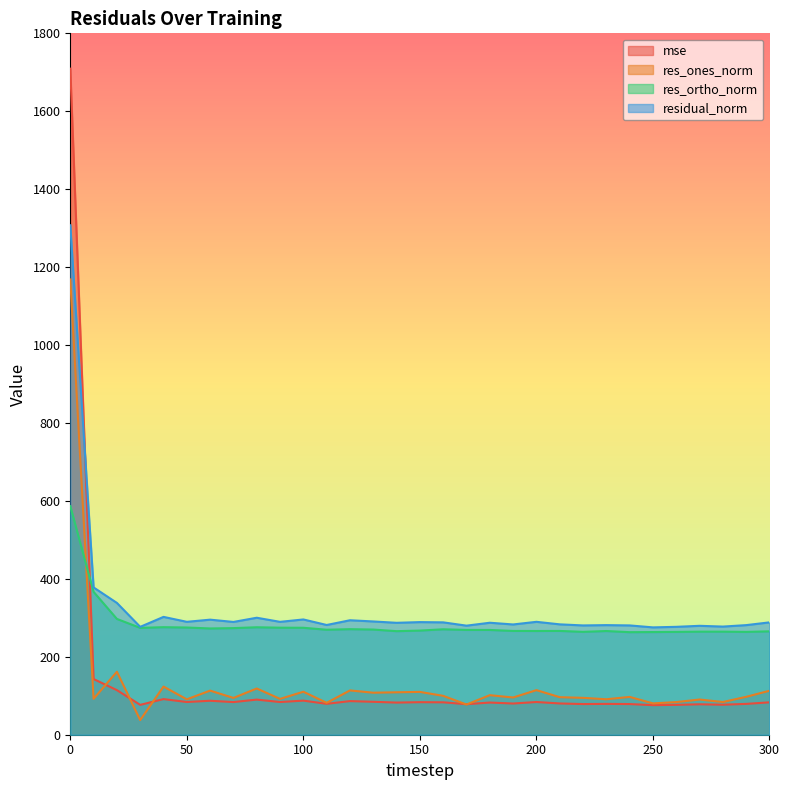

Reading left to right, what are all the values shown in this chart?

mse: 0=1709.3	10=142.9	20=114.4	30=76.6	40=91.4	50=84.0	60=87.2	70=83.8	80=90.1	90=83.9	100=87.5	110=79.3	120=86.3	130=84.5	140=82.5	150=83.5	160=83.2	170=78.3	180=82.6	190=80.1	200=84.0	210=80.2	220=78.7	230=79.1	240=78.7	250=75.9	260=76.7	270=78.1	280=77.0	290=79.1	300=83.1
res_ones_norm: 0=1168.4	10=92.1	20=161.6	30=37.6	40=123.6	50=90.8	60=113.2	70=94.4	80=118.6	90=92.0	100=110.3	110=81.8	120=113.7	130=107.8	140=108.9	150=109.9	160=99.8	170=77.5	180=101.5	190=95.5	200=114.4	210=96.3	220=94.6	230=91.0	240=97.1	250=80.4	260=83.8	270=90.3	280=84.0	290=97.3	300=112.9
res_ortho_norm: 0=586.6	10=366.6	20=297.2	30=274.2	40=276.0	50=275.1	60=272.7	70=273.6	80=275.8	90=274.7	100=274.5	110=269.4	120=270.9	130=269.9	140=265.8	150=267.3	160=270.6	170=269.0	180=268.9	190=266.4	200=266.2	210=266.4	220=264.0	230=266.1	240=263.2	250=263.5	260=263.9	270=264.5	280=264.5	290=263.9	300=265.3
residual_norm: 0=1307.4	10=378.0	20=338.3	30=276.8	40=302.4	50=289.7	60=295.3	70=289.4	80=300.2	90=289.7	100=295.8	110=281.6	120=293.8	130=290.7	140=287.2	150=289.0	160=288.4	170=279.9	180=287.4	190=283.0	200=289.7	210=283.3	220=280.5	230=281.3	240=280.5	250=275.5	260=276.9	270=279.5	280=277.5	290=281.3	300=288.3